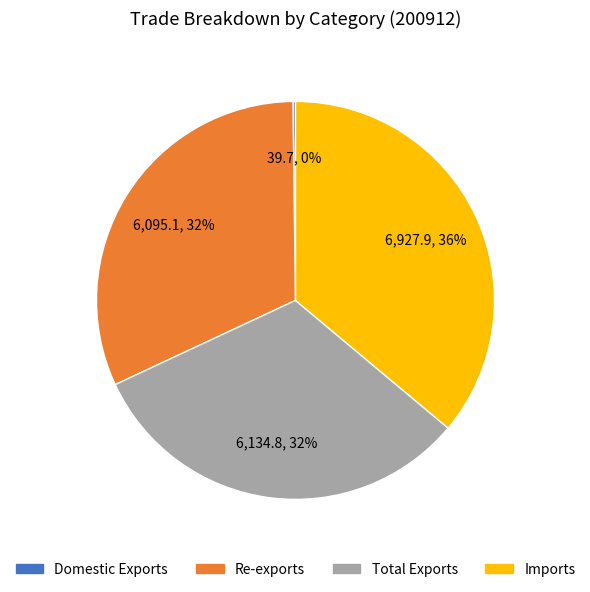

Is the sum of Imports and Re-exports greater than half?

Yes